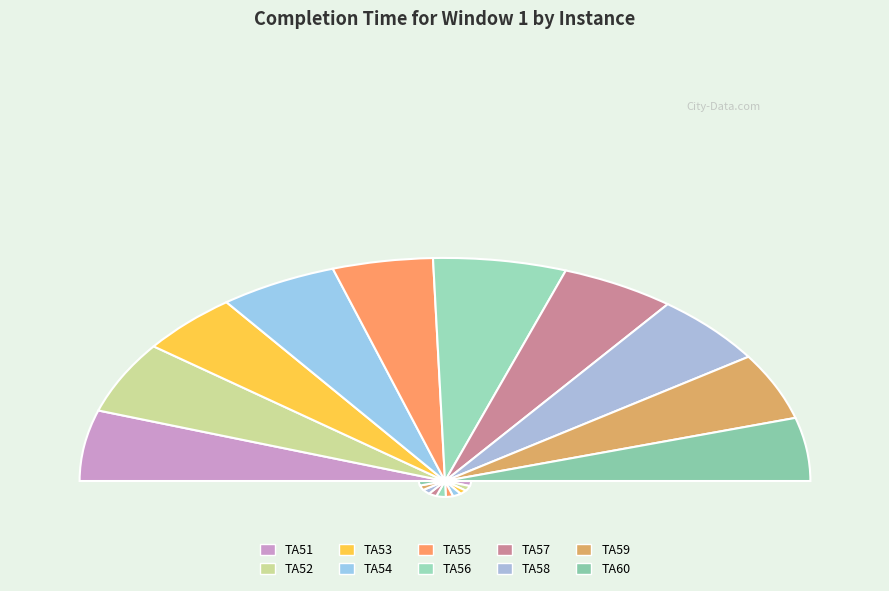

Which category has the smallest portion of the pie?

TA55